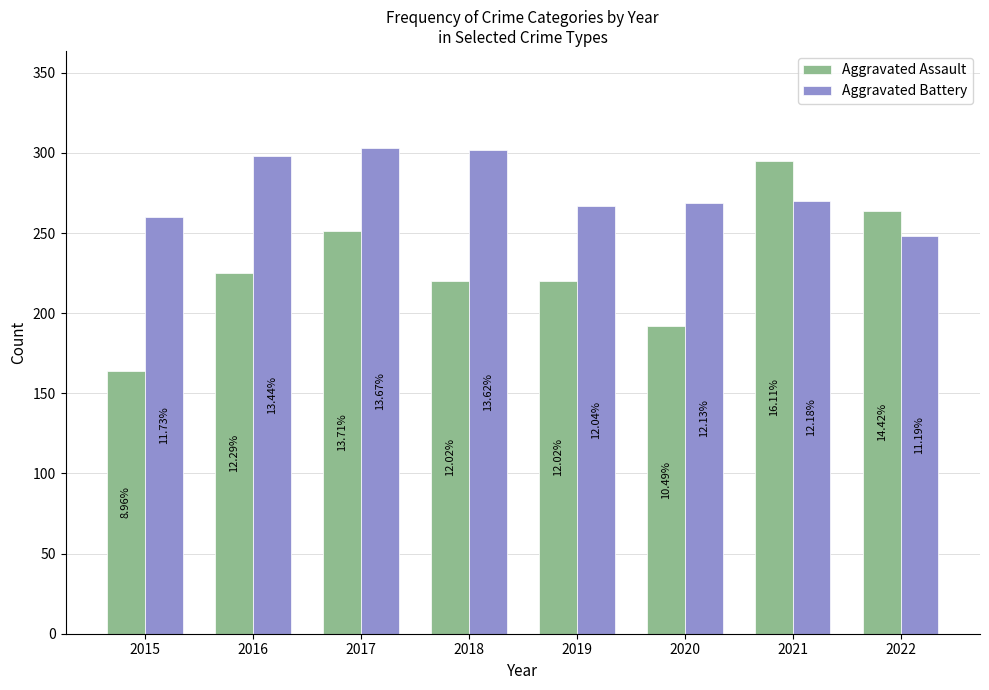

Rank the series by their average value, from highest to lowest.

Aggravated Battery, Aggravated Assault